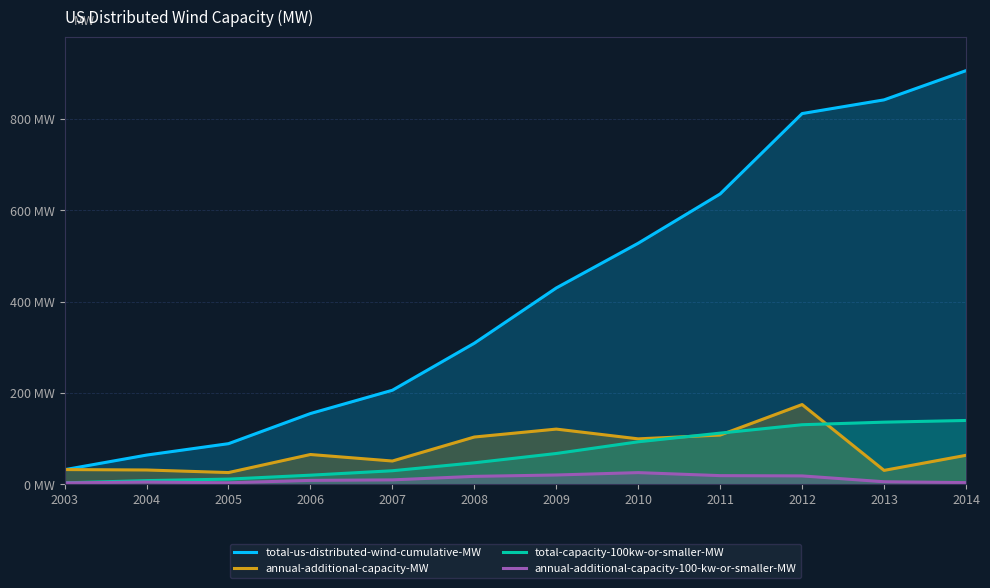

What is the difference between the maximum and second lowest values in the total-us-distributed-wind-cumulative-MW series?

842.0